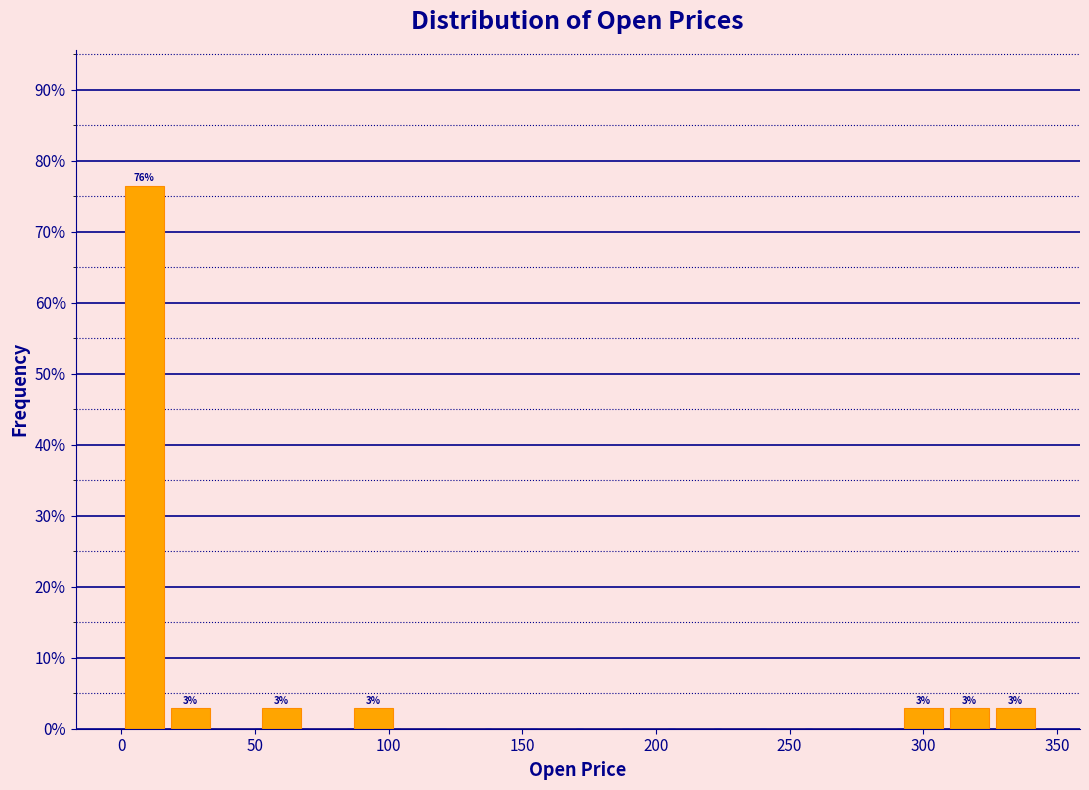

Around what value on the x-axis is the tallest bar? Give the approximate position of its centre, as read against the axis.

10